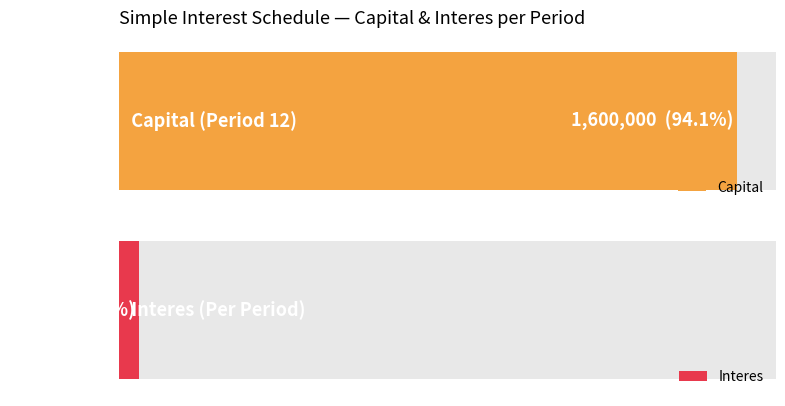

What are all the series names shown in the legend?

Capital, Interes